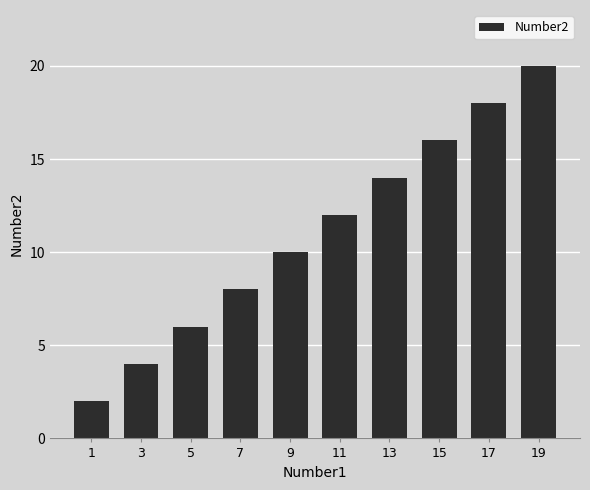

Count the values in the range 6 to 16.

6